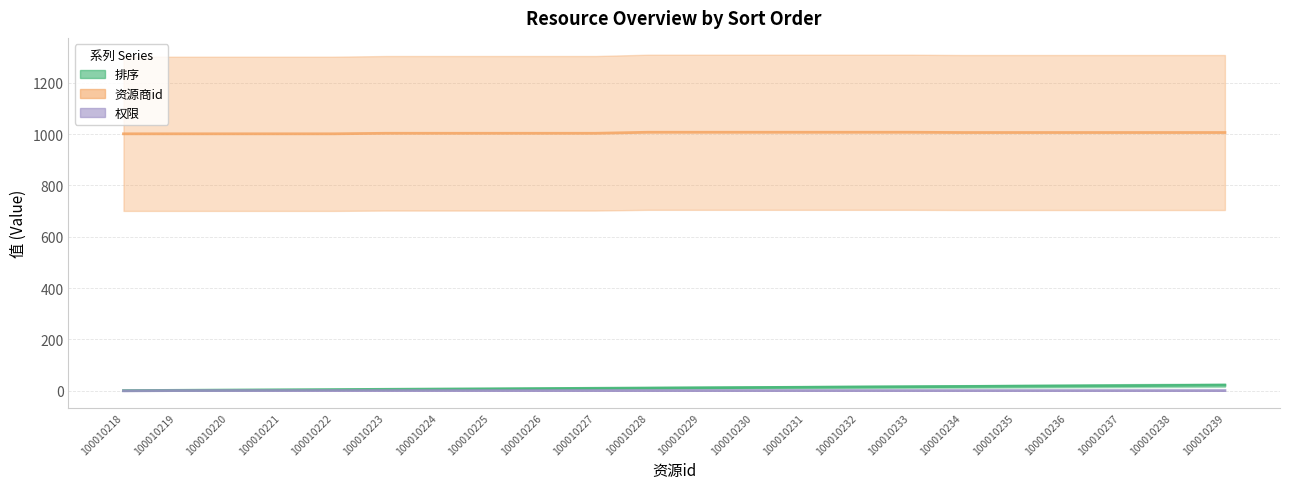

Is the value of 资源商id (line) at 100010230 greater than the value of 权限 (line) at 100010225?

Yes